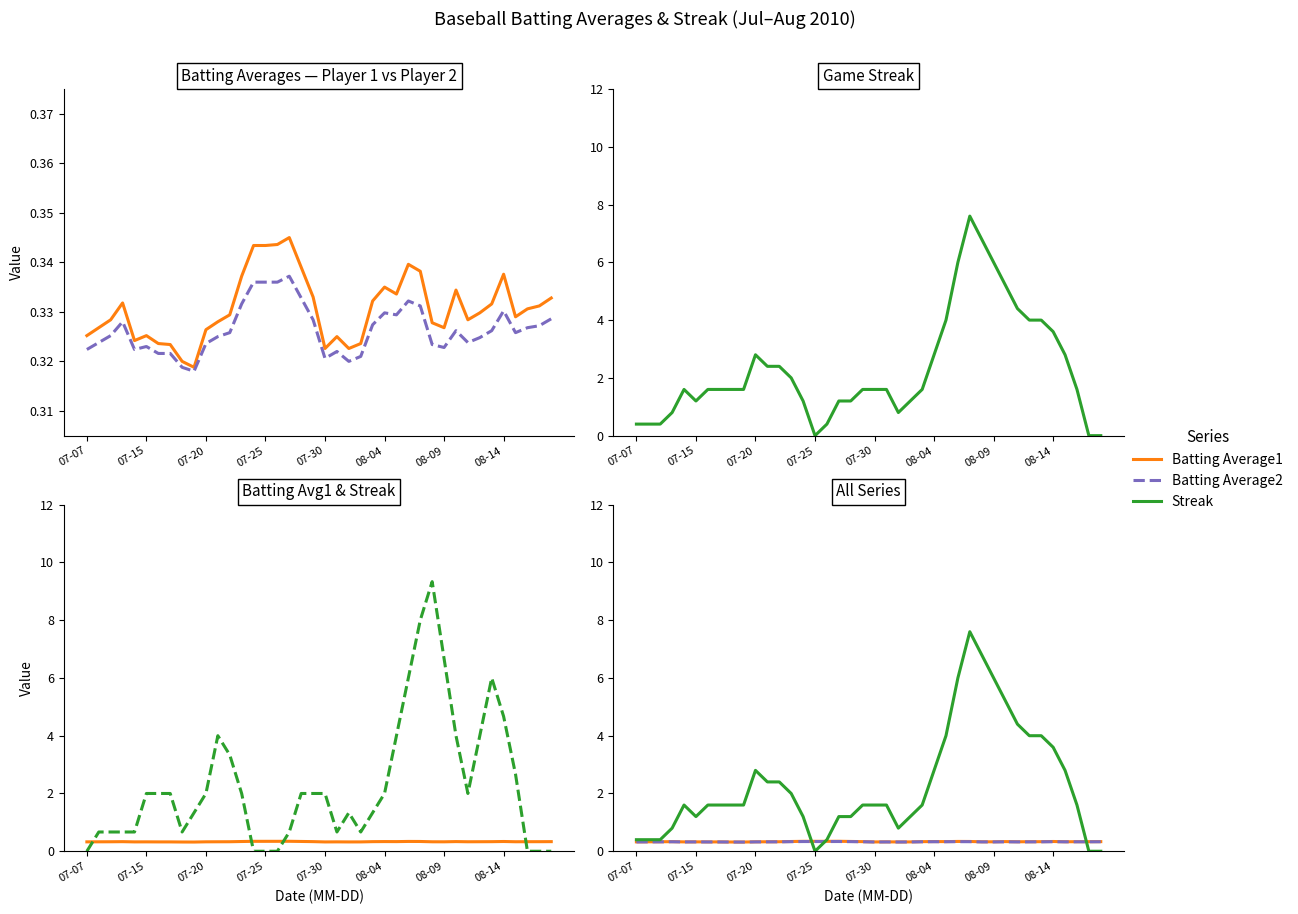

Which series has the largest total across all categories?

Streak